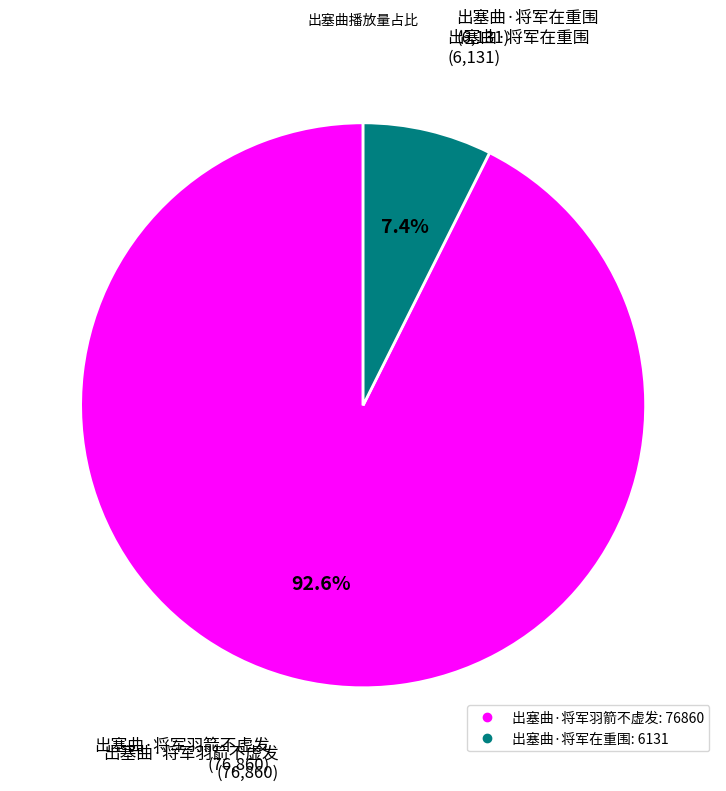

Combined, what portion of the pie is 出塞曲·将军羽箭不虚发 and 出塞曲·将军在重围?

100.0%